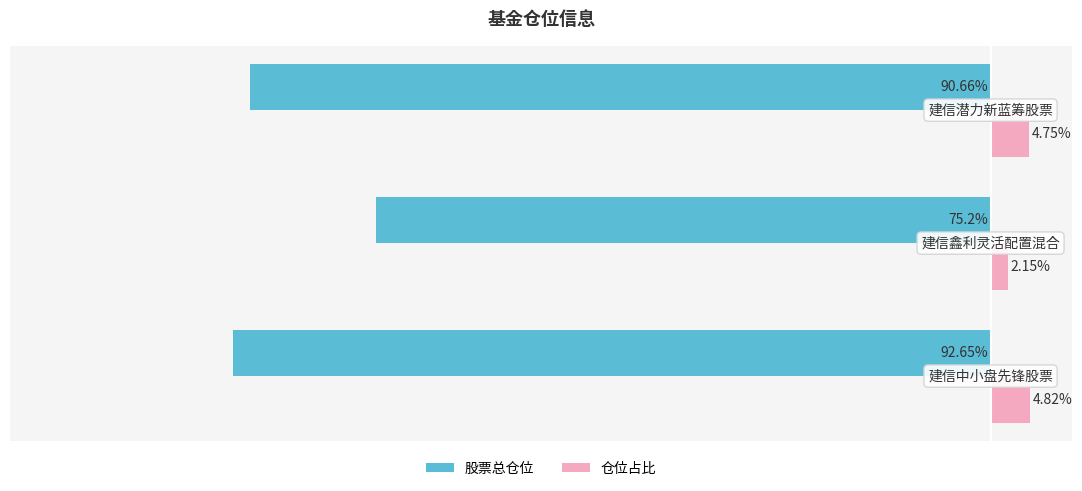

Which series has the widest spread of values?

股票总仓位